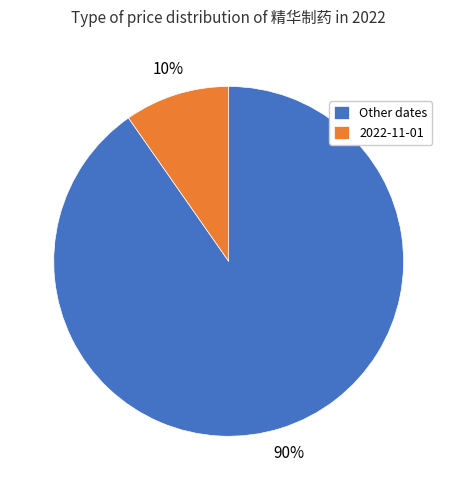

What percentage is the Other dates slice, to the nearest percent?

90%